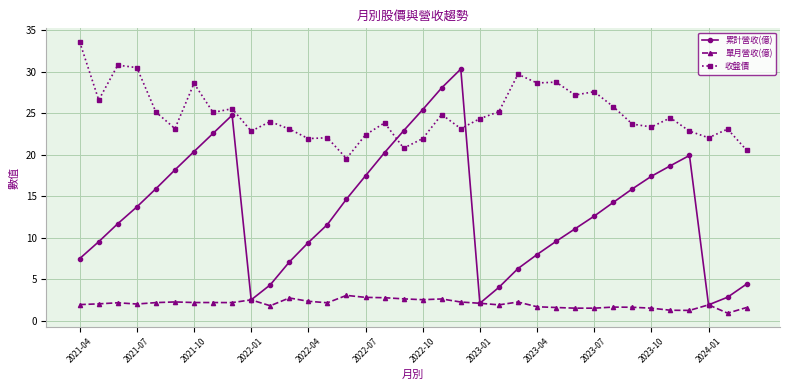

True or false: 收盤價 and 單月營收(億) intersect in this chart.

False